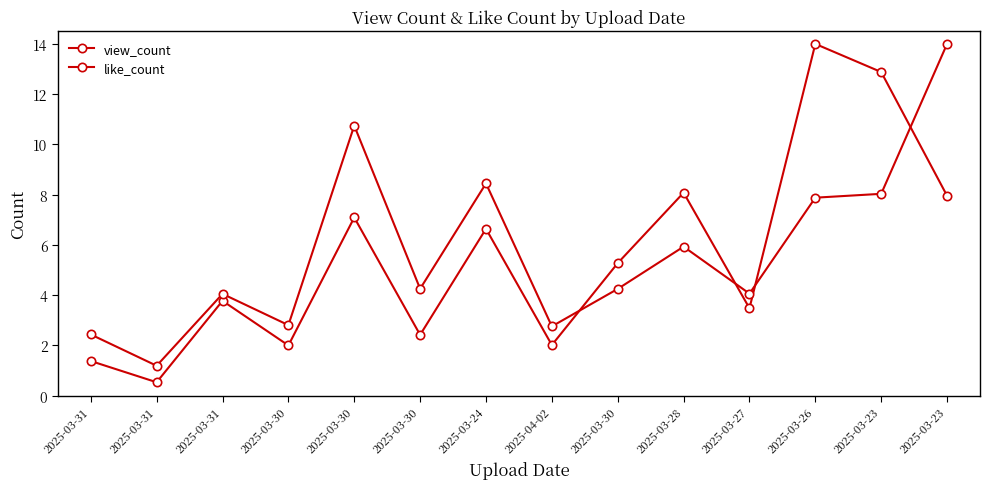

How many lines are shown in the chart?

2